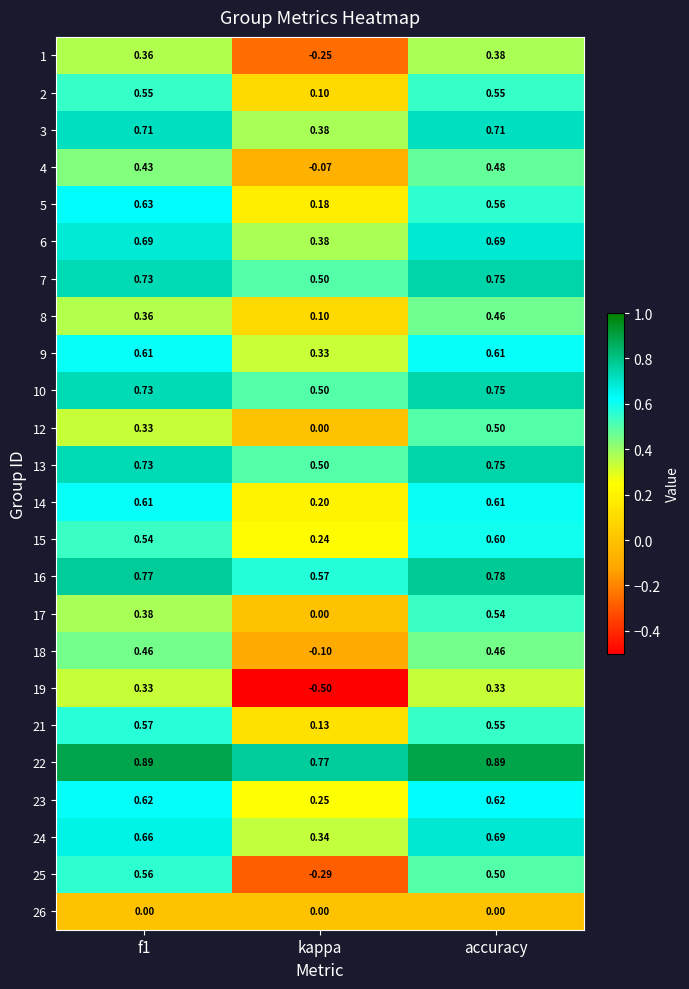

Which category has the lowest value in the 19 series?

kappa